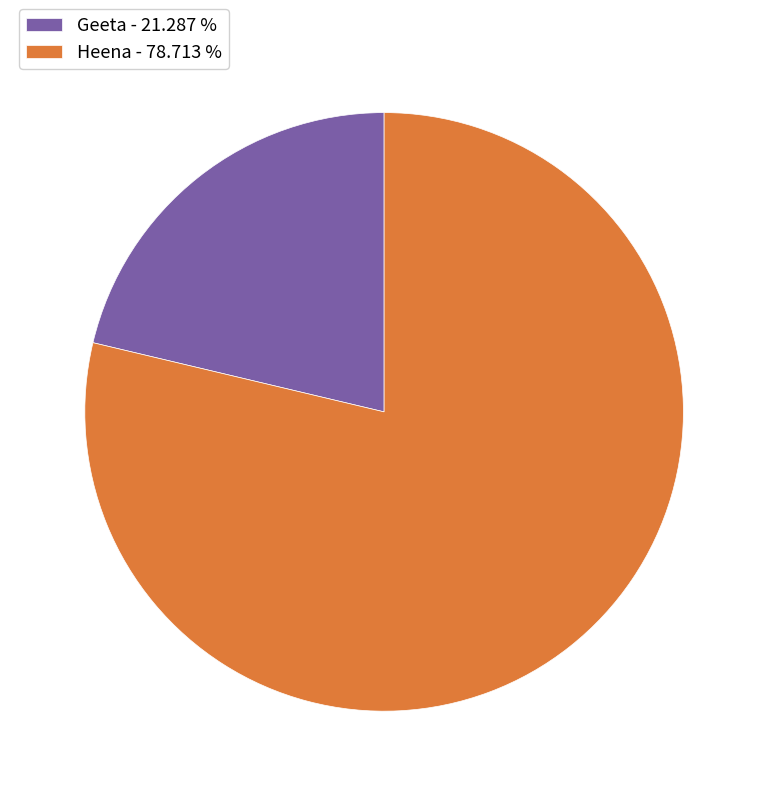

The Heena slice represents 85% of the pie. True or false?

False